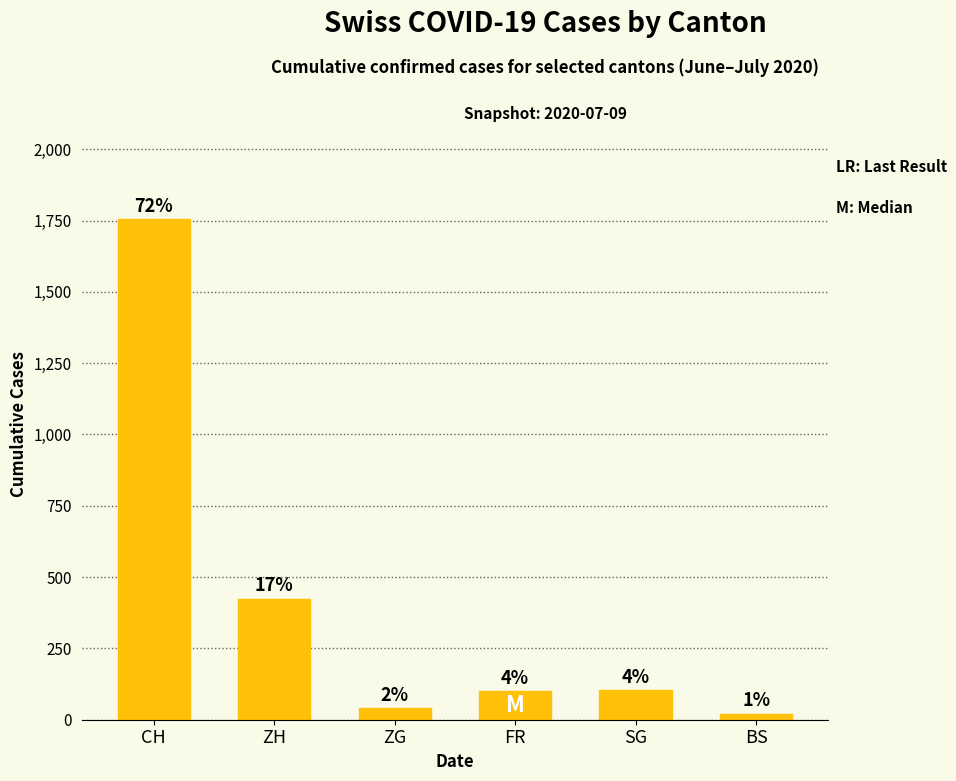

How many bars are there in total?

6